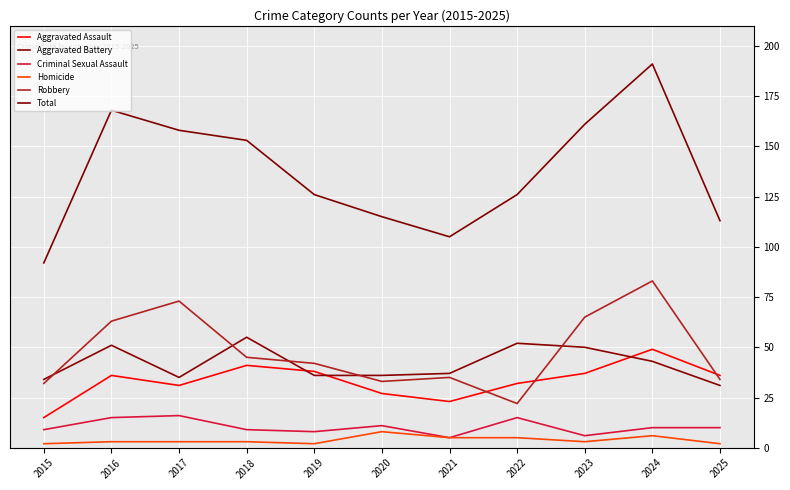

How many lines are shown in the chart?

6